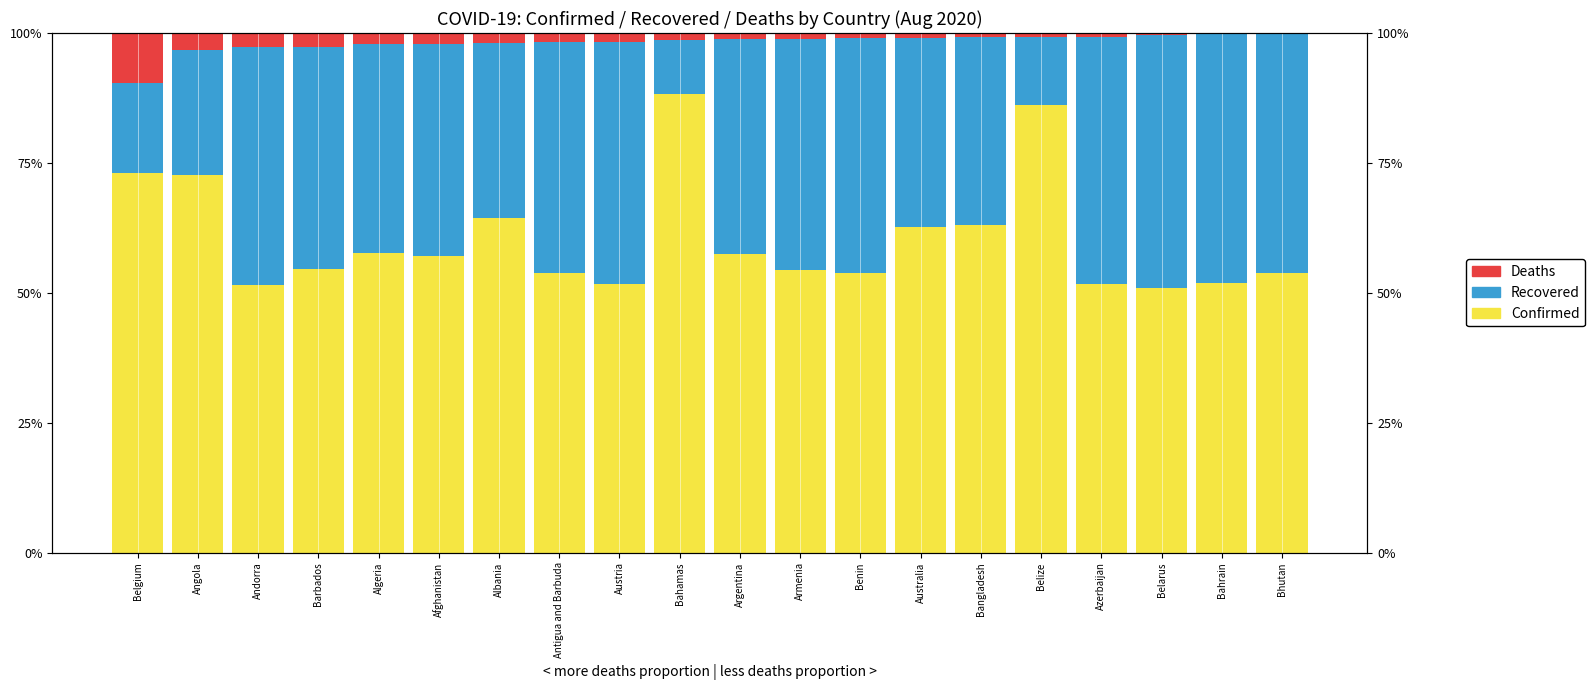

What value does the Confirmed series have at Andorra?

0.5